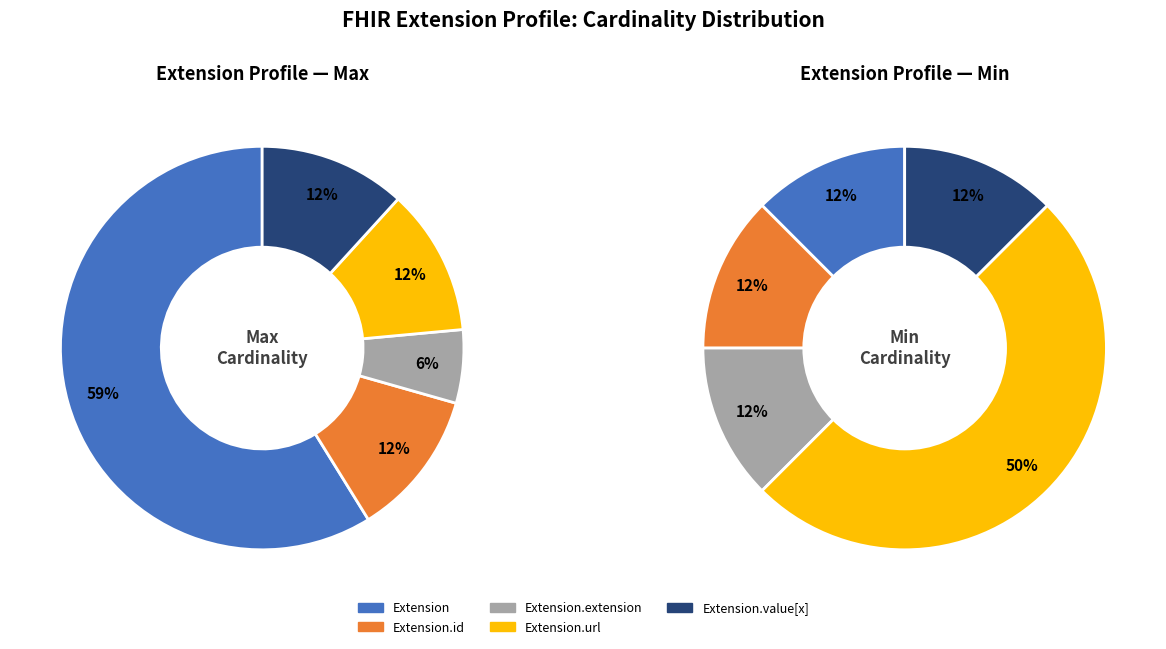

Count the number of slices in the pie.

5